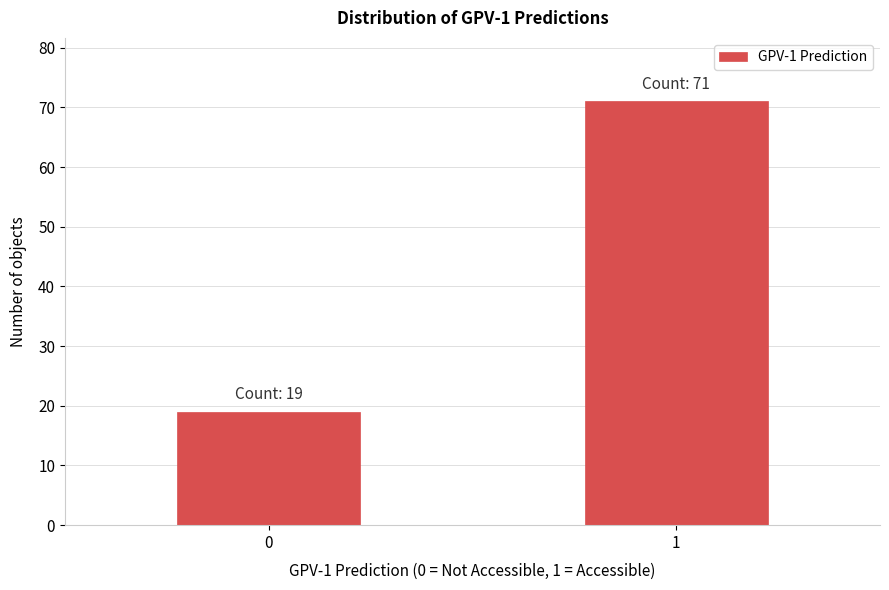

Reading left to right, list all the values displayed in this chart.

19	71